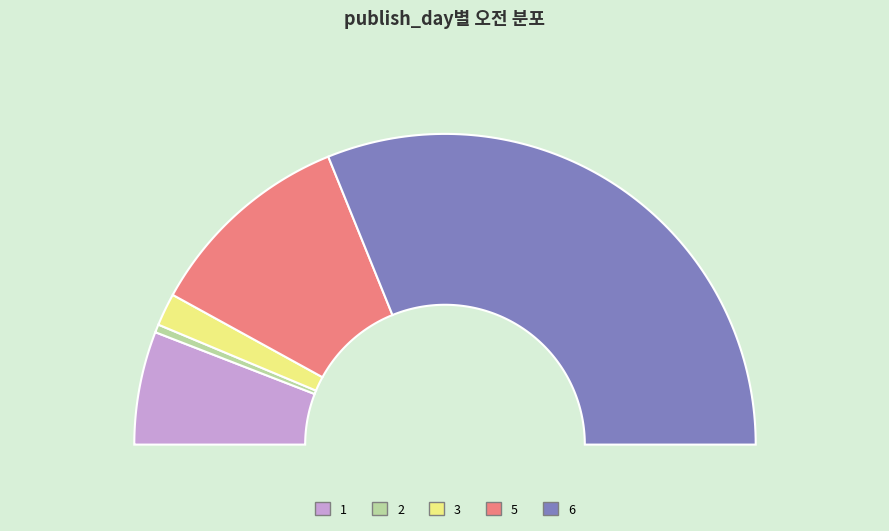

Is it true that 1 is 12% of the pie?

True